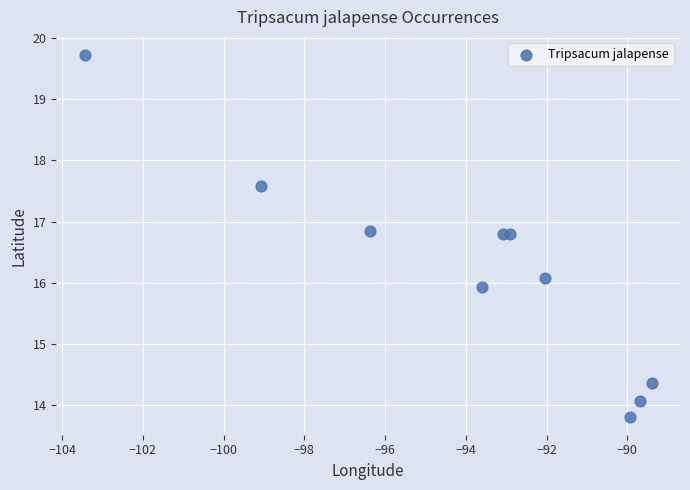

What is the range of X values (max minus min)?

14.0